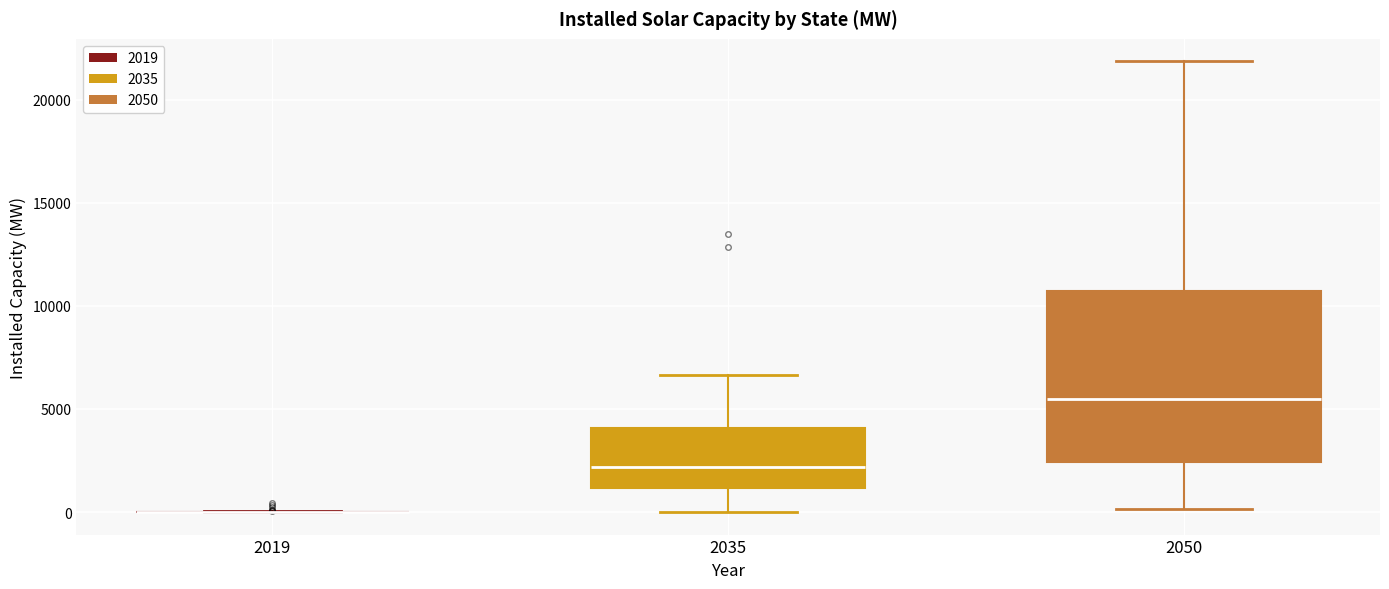

Which box is the tallest, from its lower edge to its upper edge?

2050